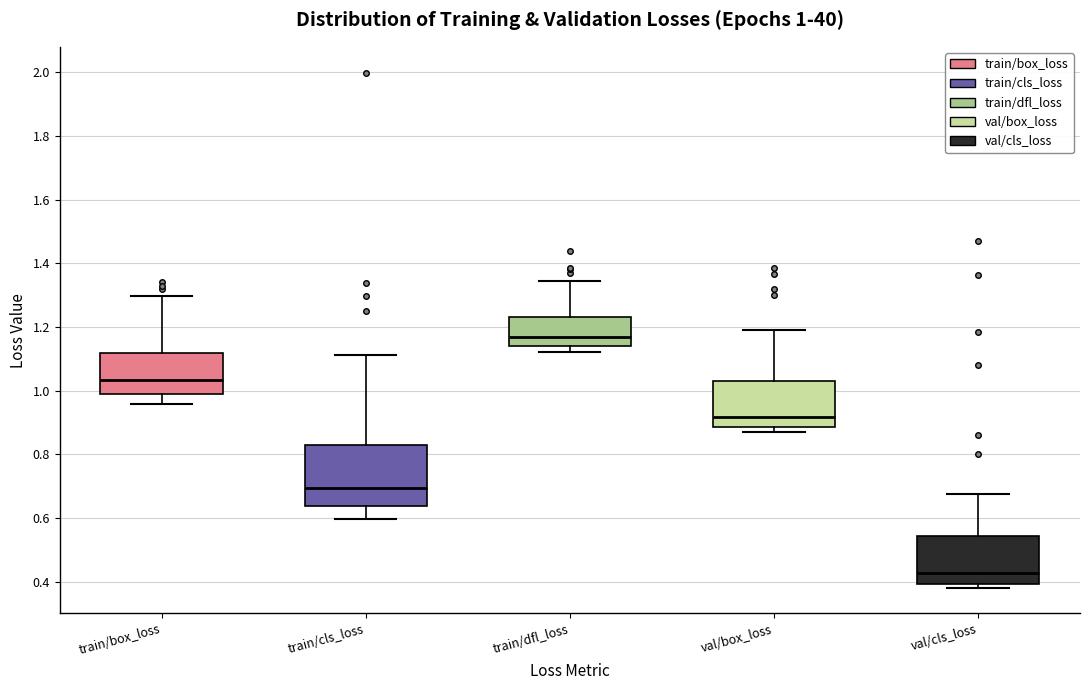

Which box has the lowest median line?

val/cls_loss